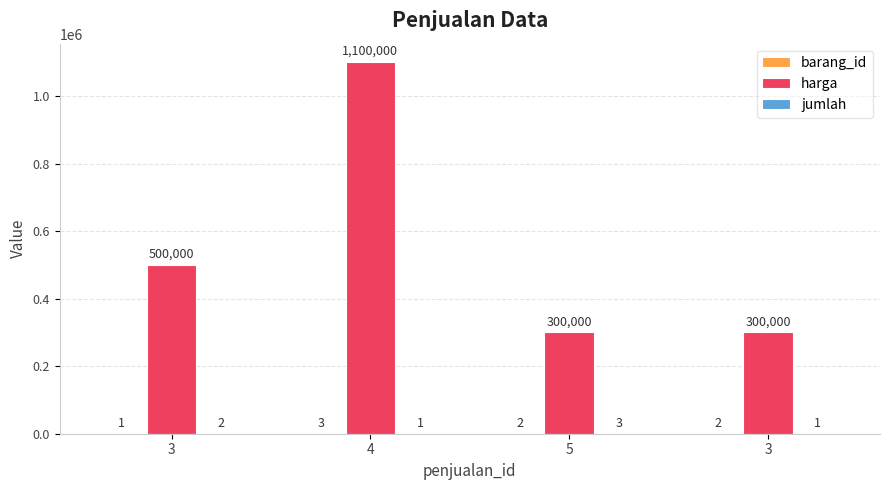

What is the smallest value displayed?

1